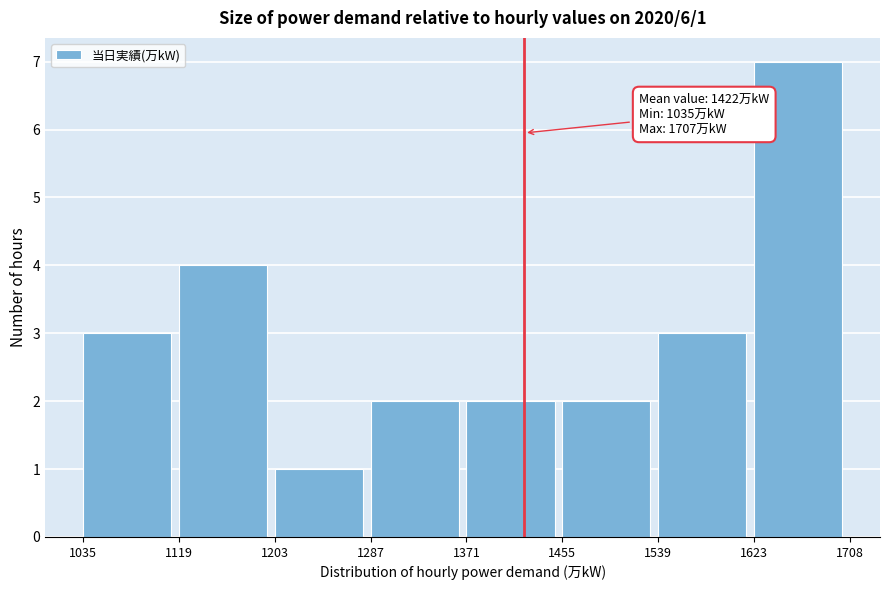

Which range on the x-axis has the tallest bar?

1623 to 1708